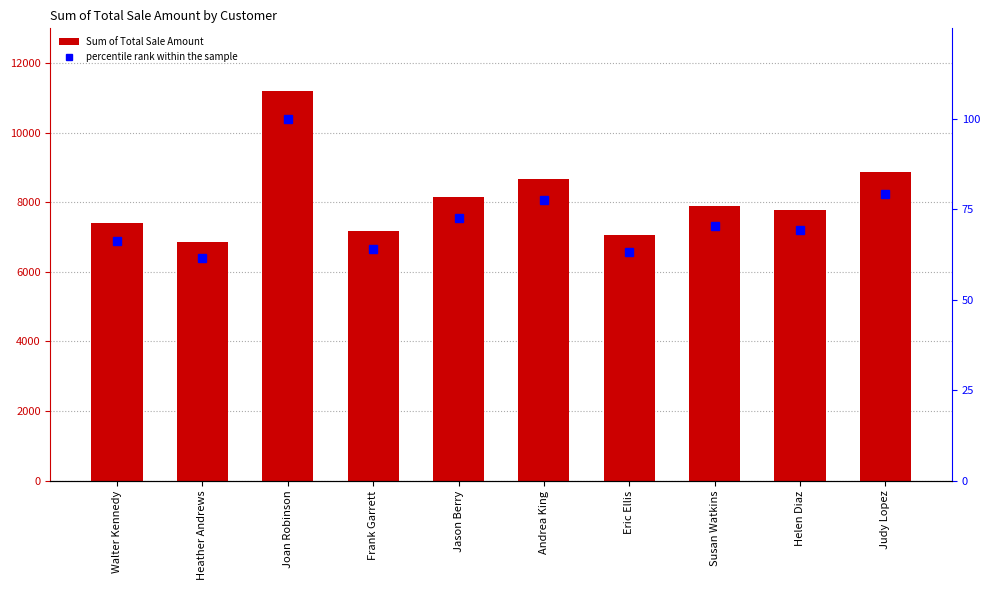

What value does the Sum of Total Sale Amount series have at Susan Watkins?

7886.0